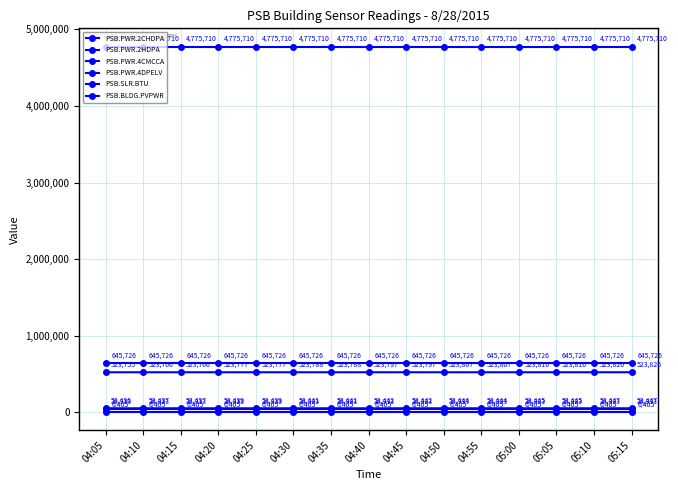

What is the value of the PSB.PWR.4CMCCA point at the 8th from the left?

523797